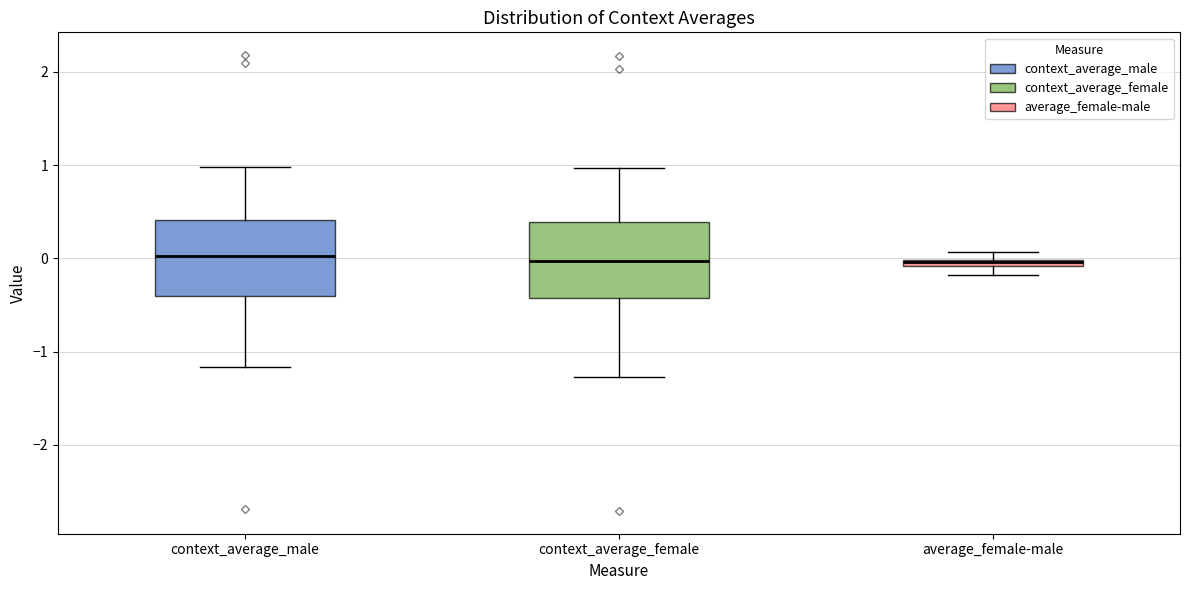

Where does the upper whisker of the box for context_average_male end on the y-axis? The values are not printed on the chart, so give them approximately, as read against the axis.

1.0